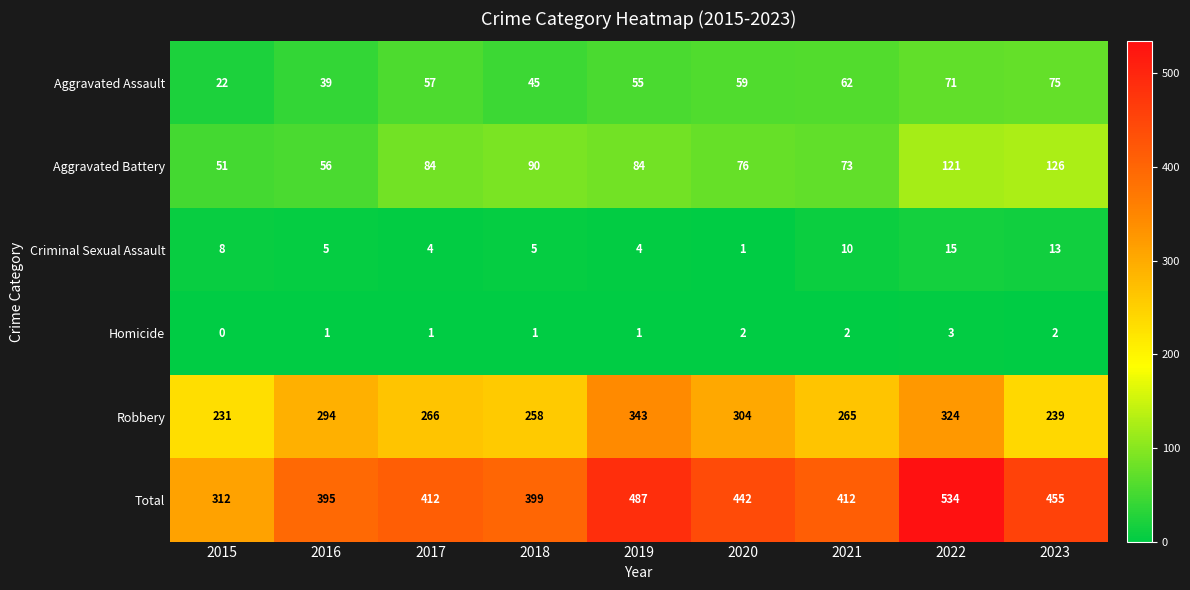

What is the sum of the Robbery values at 2021 and 2016?

559